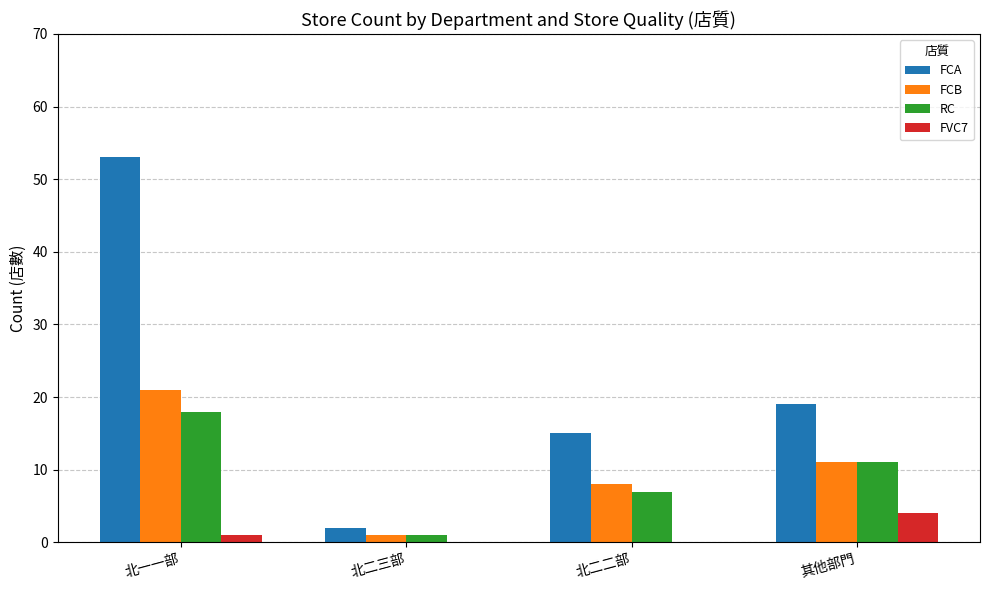

What is the sum of all RC values?

37